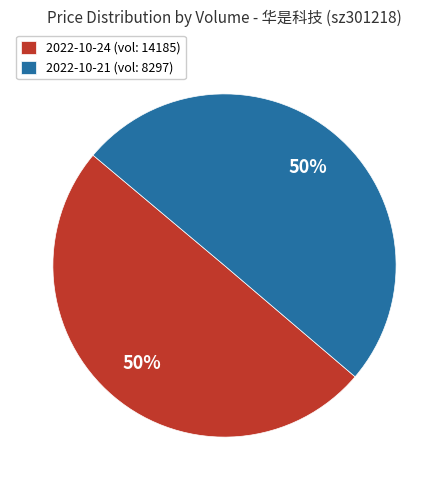

Is it true that 2022-10-24 (vol: 14185) is 50% of the pie?

True